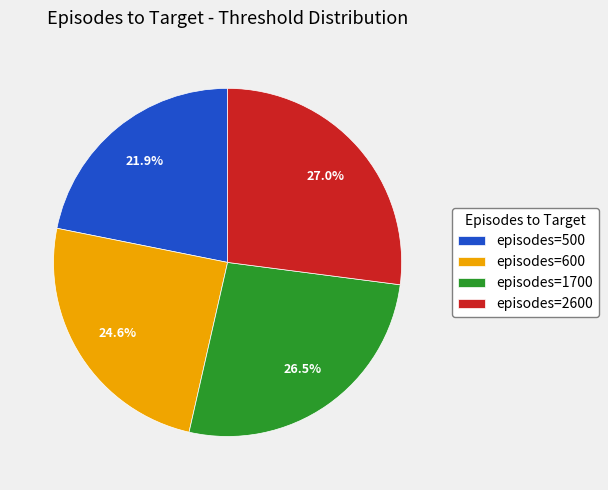

Rank the categories by value from lowest to highest.

episodes=500, episodes=600, episodes=1700, episodes=2600